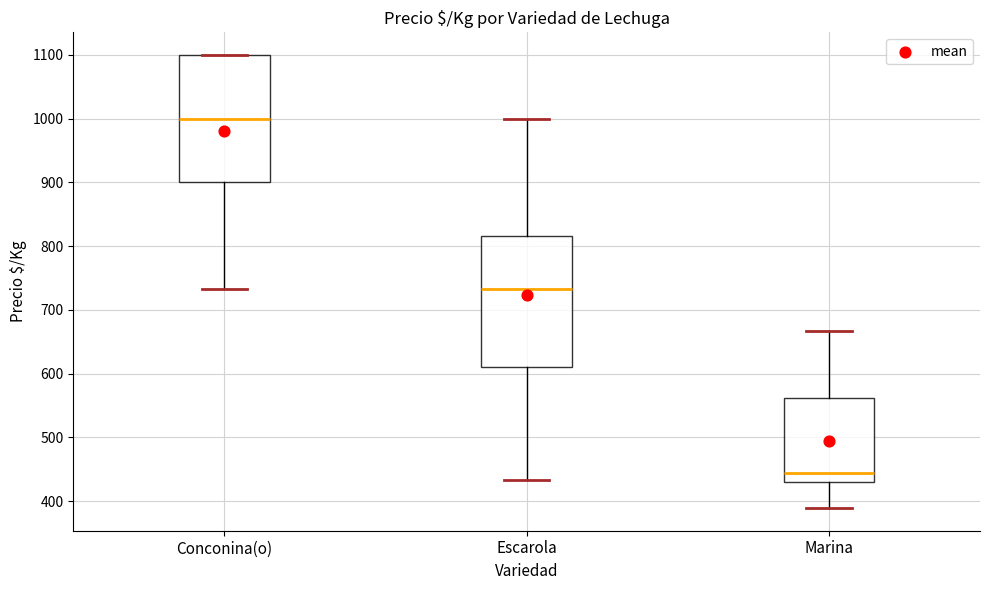

Where is the upper edge of the box for Marina on the y-axis? The values are not printed on the chart, so give them approximately, as read against the axis.

560